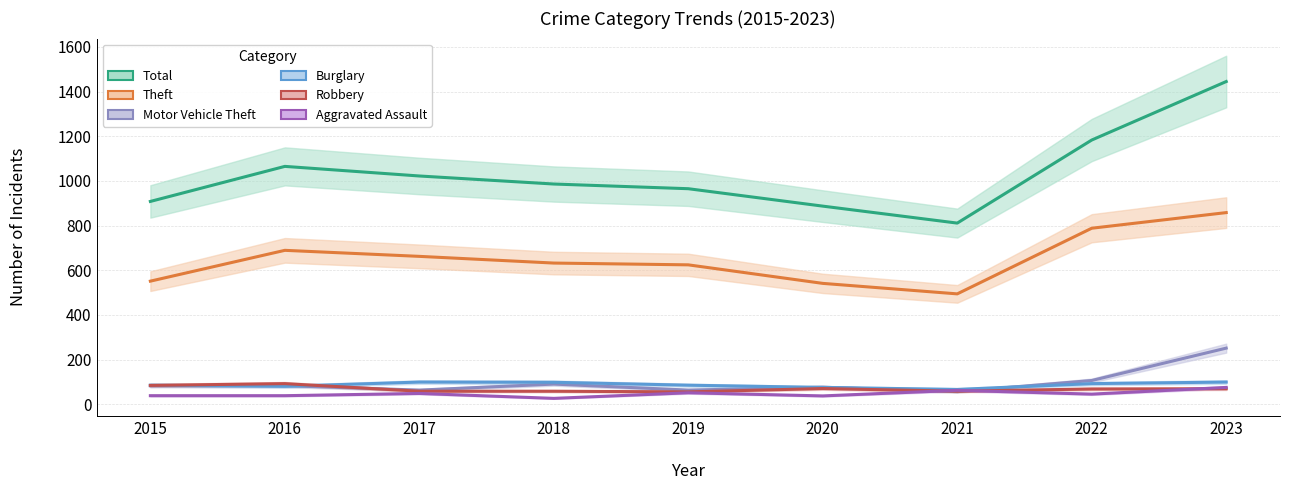

Rank the series by their maximum value, from highest to lowest.

Total, Theft, Motor Vehicle Theft, Burglary, Robbery, Aggravated Assault